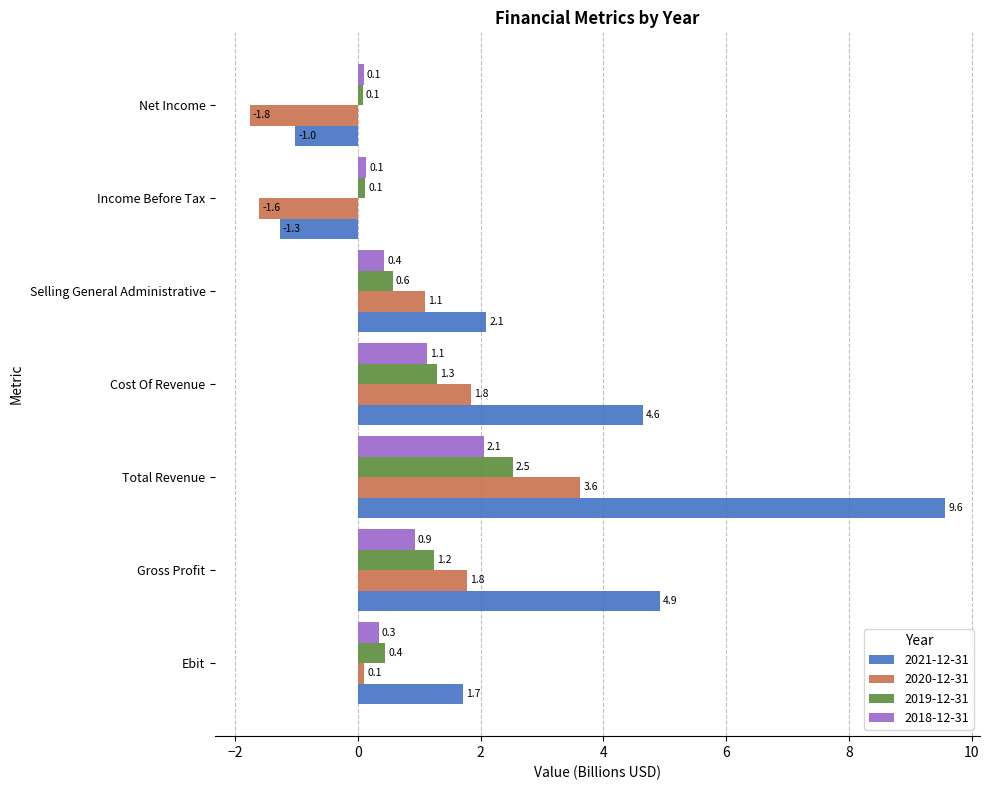

Rank the series at Cost Of Revenue from highest to lowest value.

2021-12-31, 2020-12-31, 2019-12-31, 2018-12-31